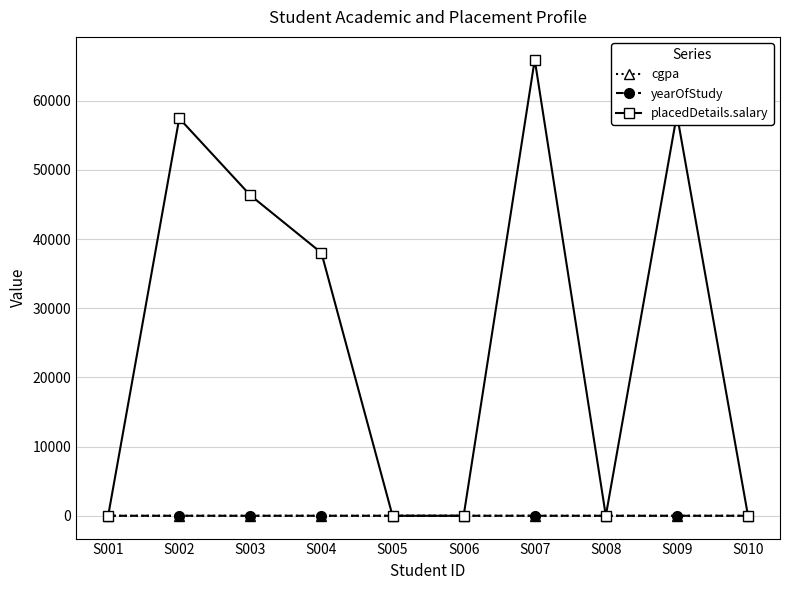

Between which two adjacent categories do yearOfStudy and placedDetails.salary first intersect?

S001 and S002